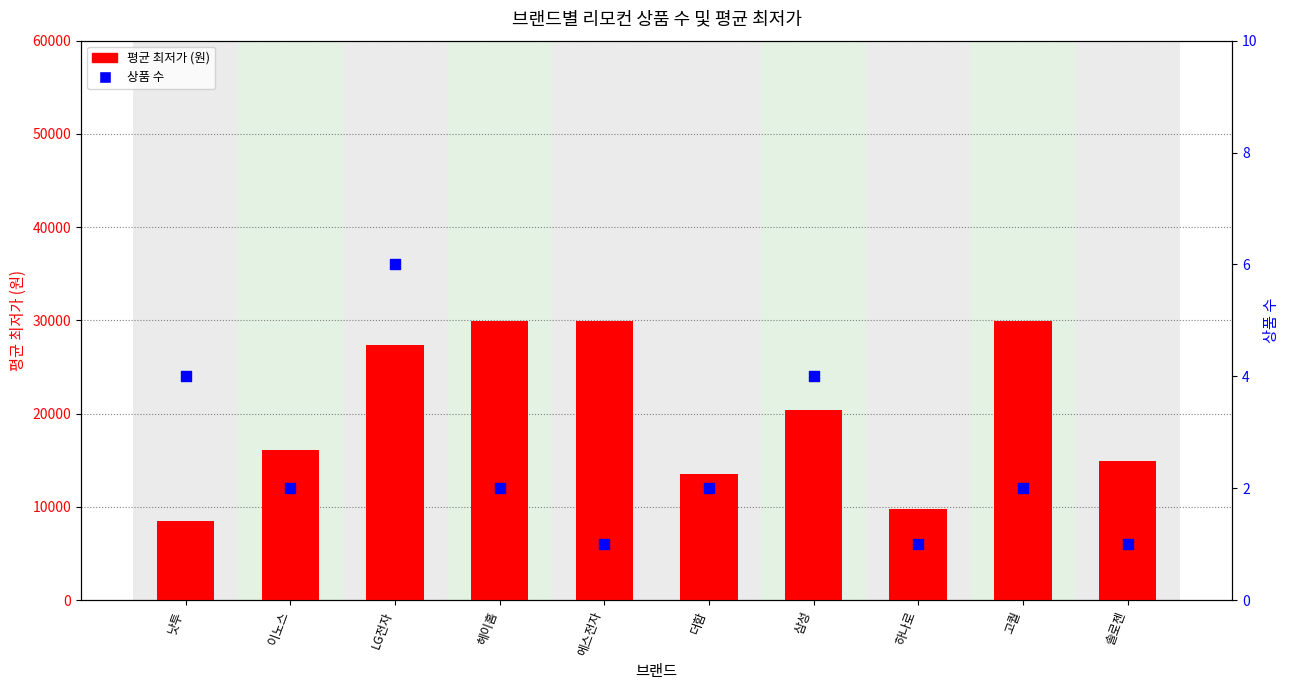

Which series has the largest Y range (max minus min)?

avg_price